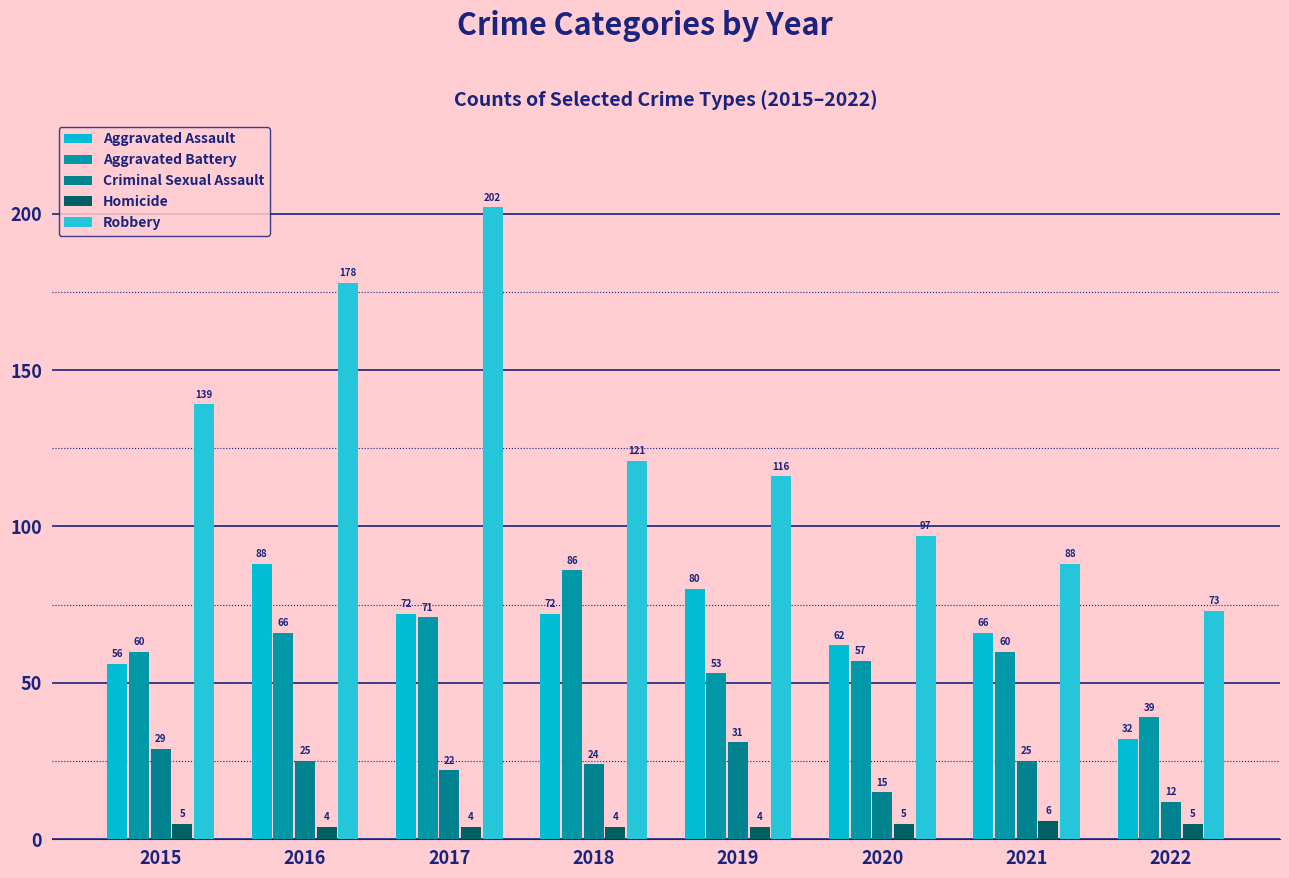

The Robbery series shows 73 at 2022. True or false?

True